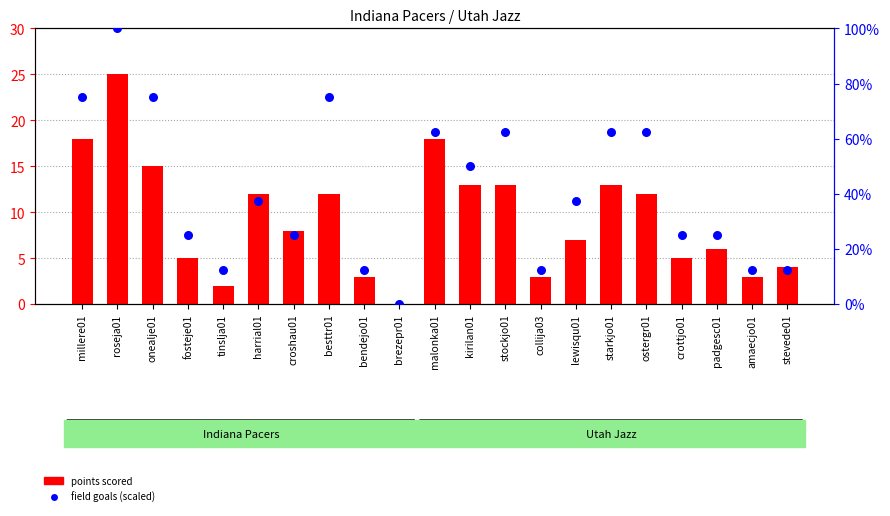

Which series reaches the minimum Y coordinate?

points scored